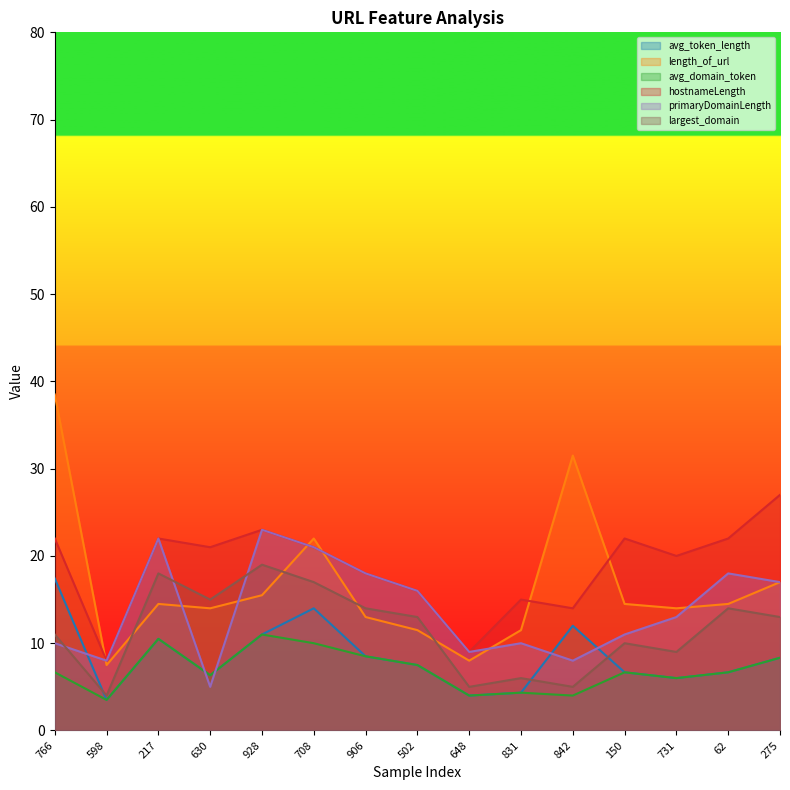

Which series has the largest total across all categories?

hostnameLength